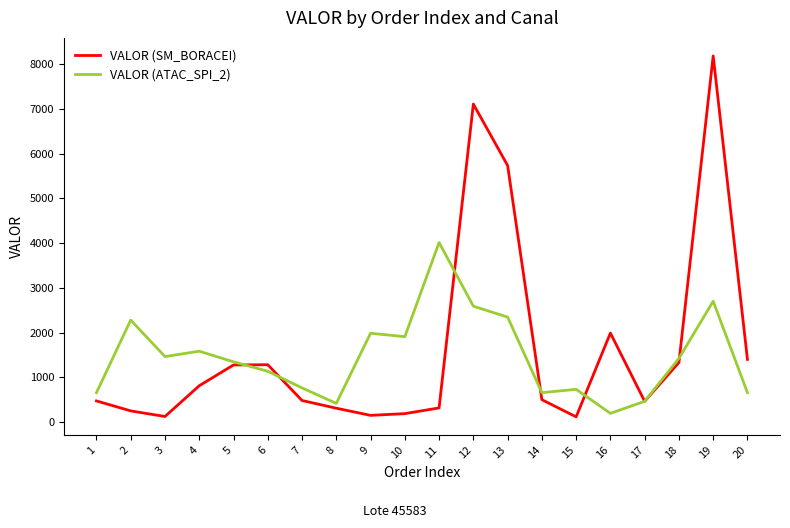

What is the sum of the VALOR (SM_BORACEI) values at 9 and 10?

339.8